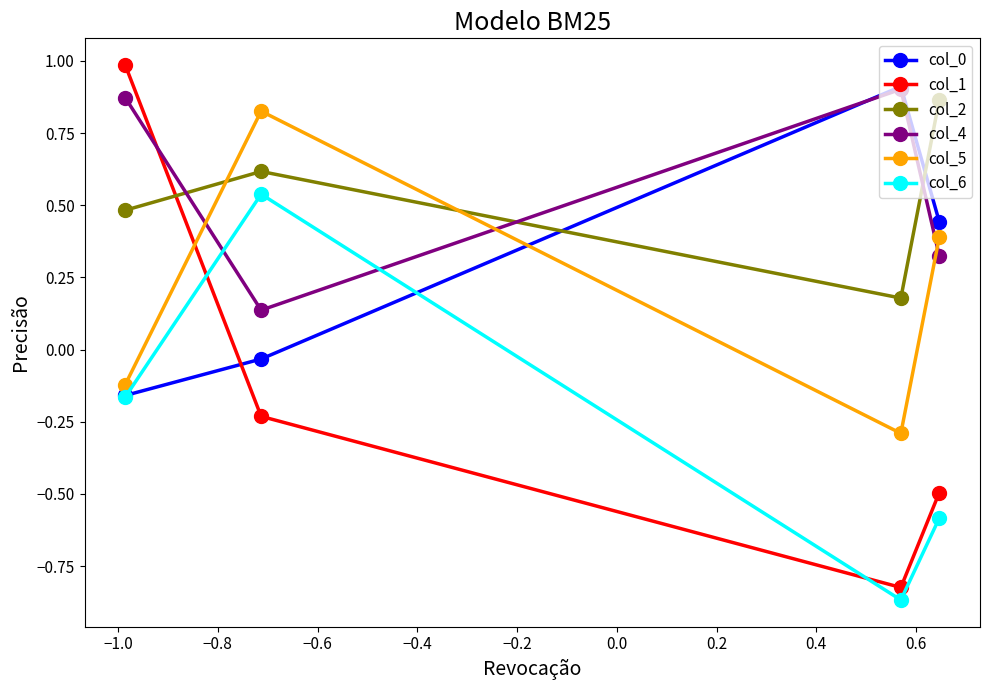

What is the maximum value shown in the chart?

1.0